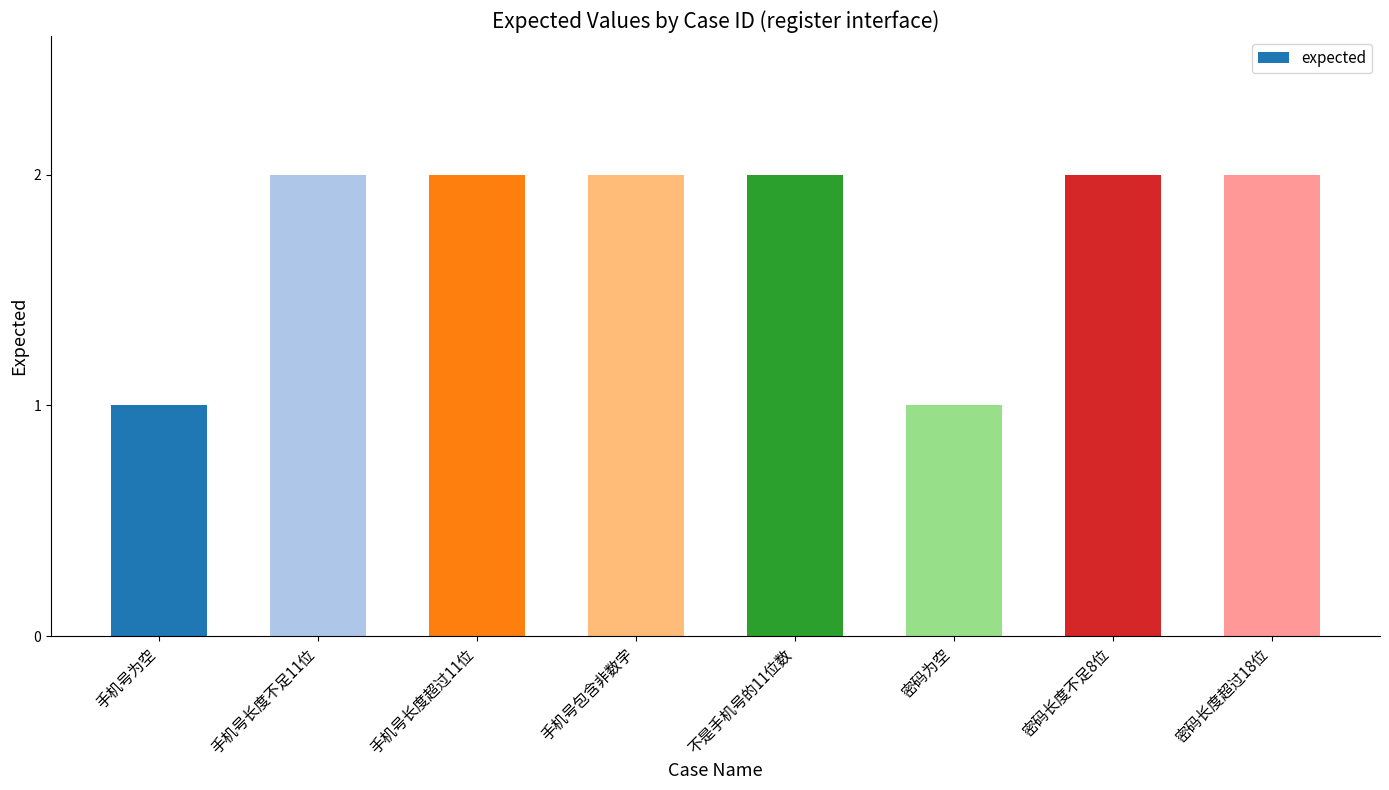

What position from the right is 不是手机号的11位数?

4